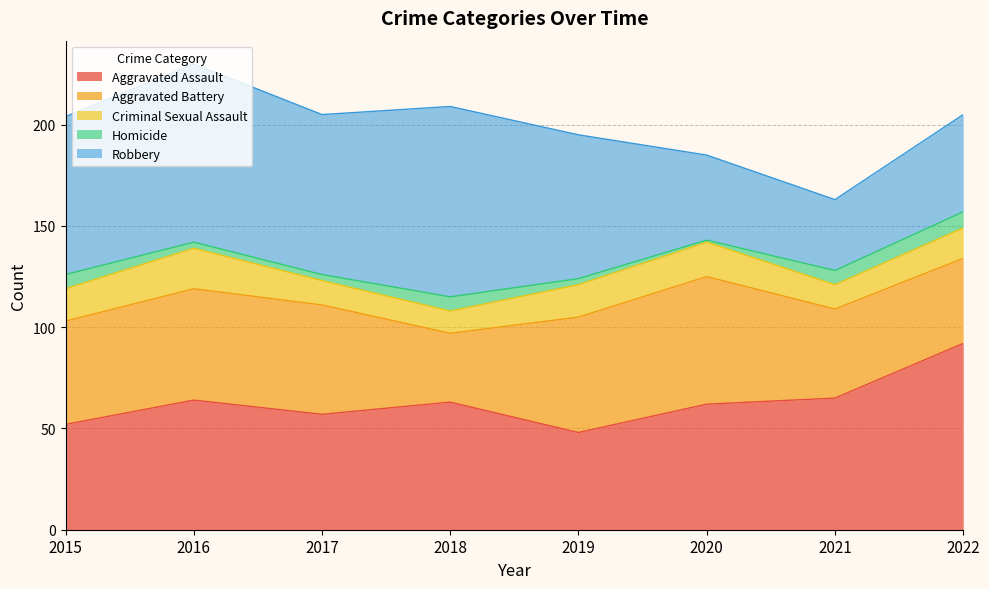

Between 2019 and 2022, which is larger?

2022